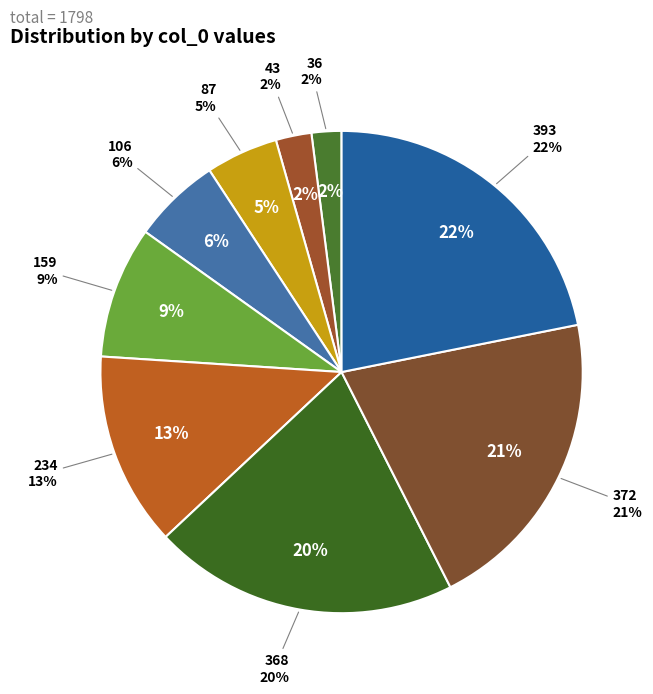

Which category has the smallest portion of the pie?

36